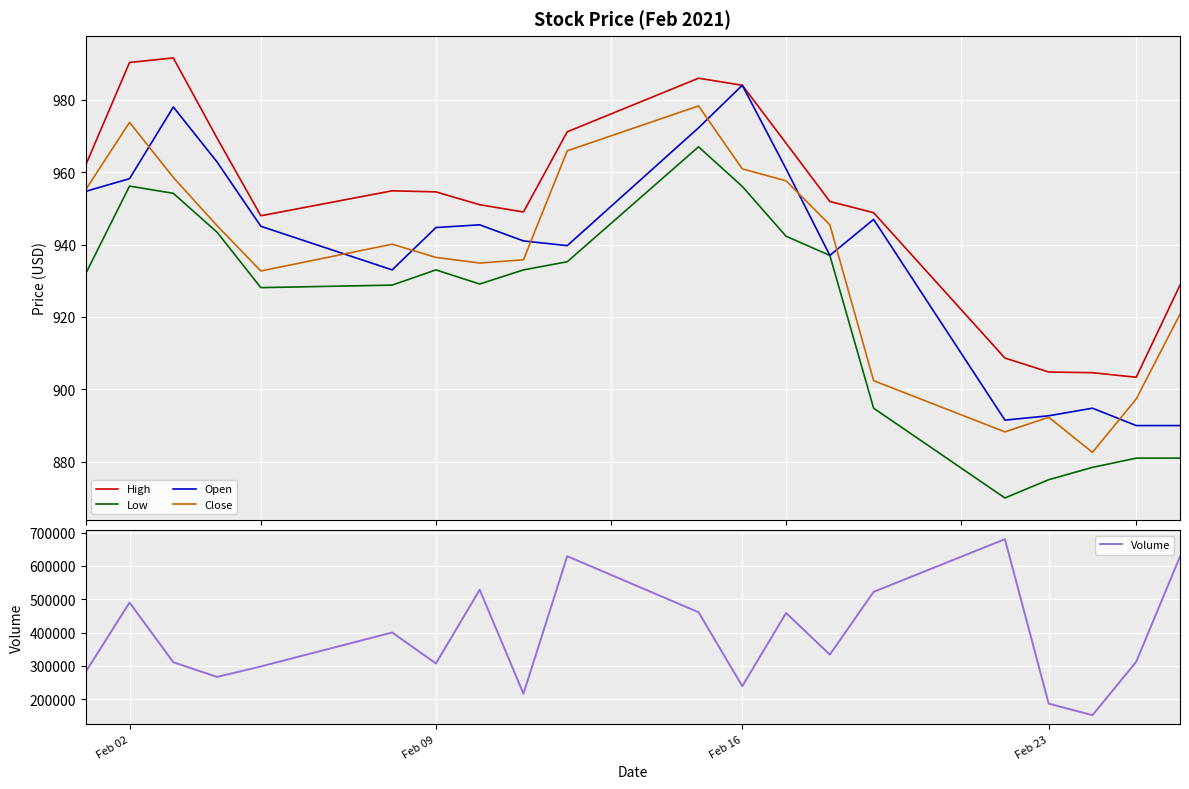

What is the maximum value for Volume?

680157